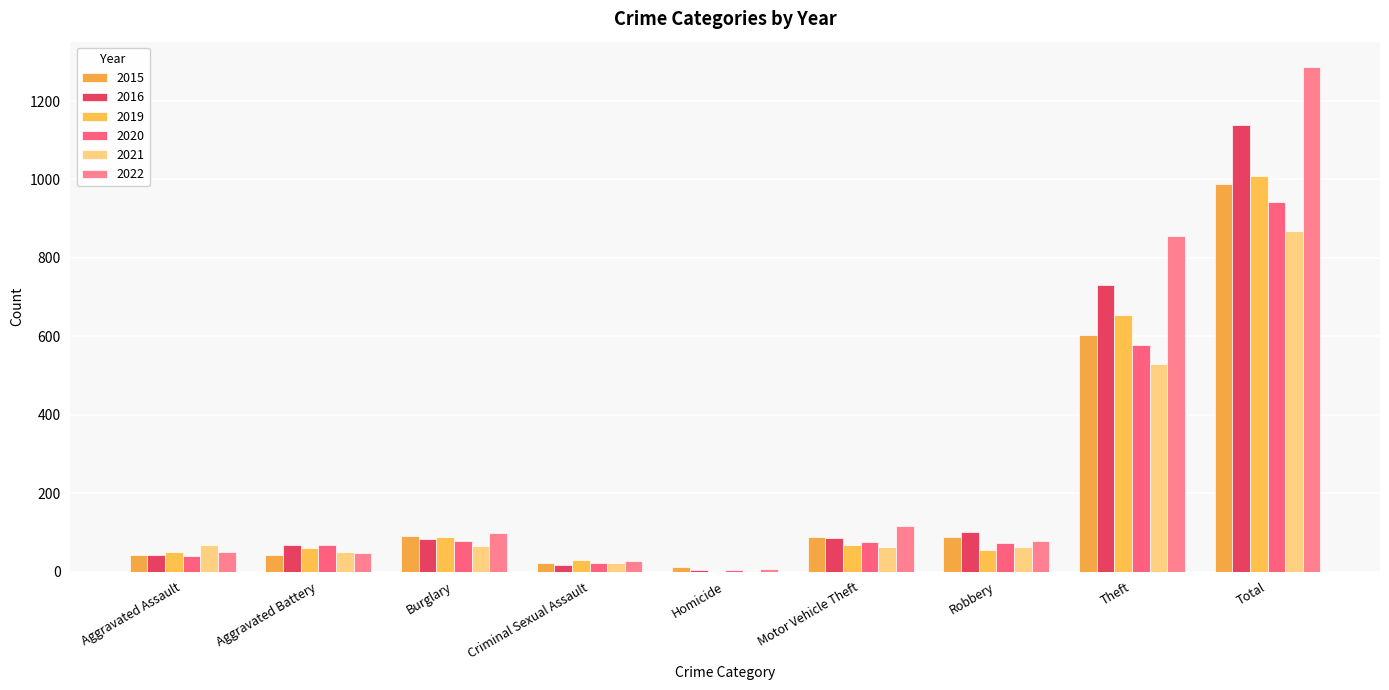

Reading left to right, transcribe all the data shown in this chart.

2015: 42	43	92	21	11	88	89	603	989
2016: 43	67	83	18	5	87	102	732	1138
2019: 51	60	88	29	0	67	56	655	1008
2020: 39	69	79	21	5	76	73	577	942
2021: 68	49	66	22	2	63	62	529	868
2022: 51	48	98	28	8	116	77	857	1287